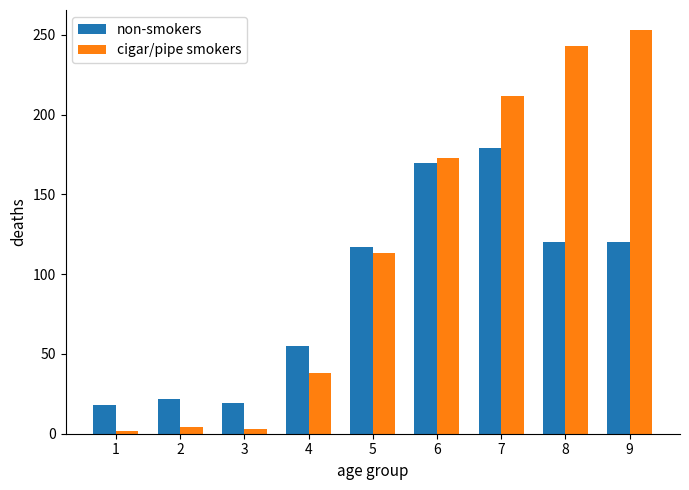

What is the value of the non-smokers bar at the 8th from the left?

120